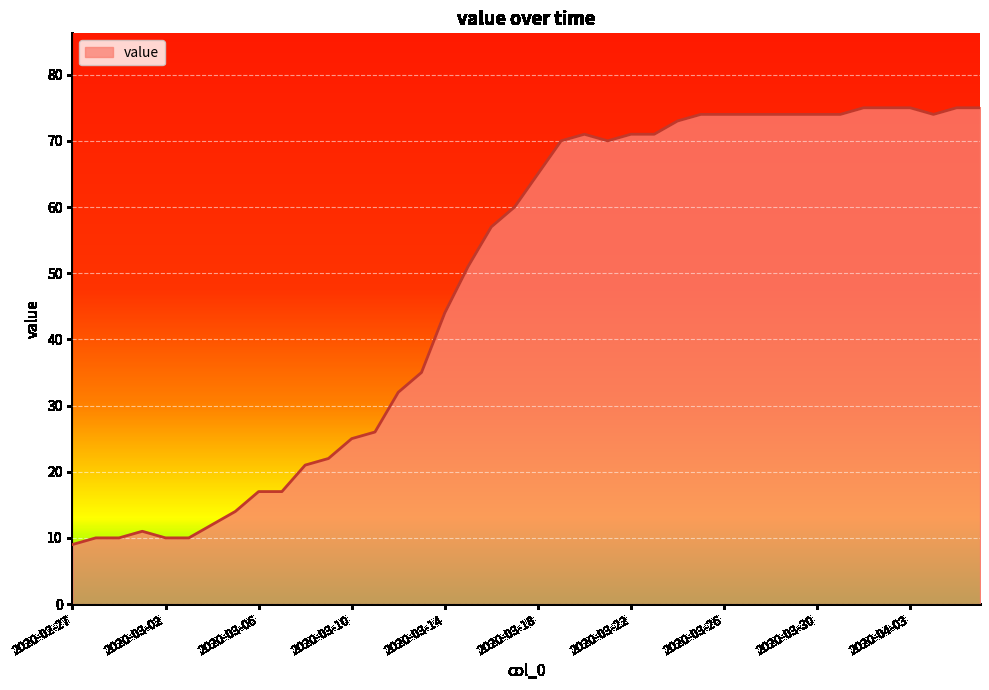

What is the difference between the maximum and minimum values?

66